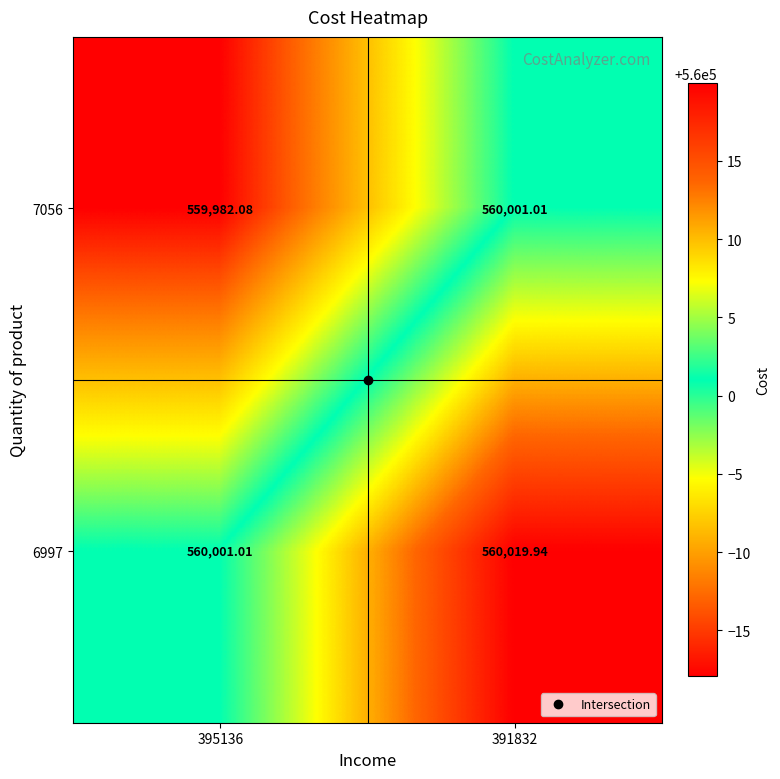

Is the value of 6997 at 391832 greater than the value of 7056 at 395136?

Yes